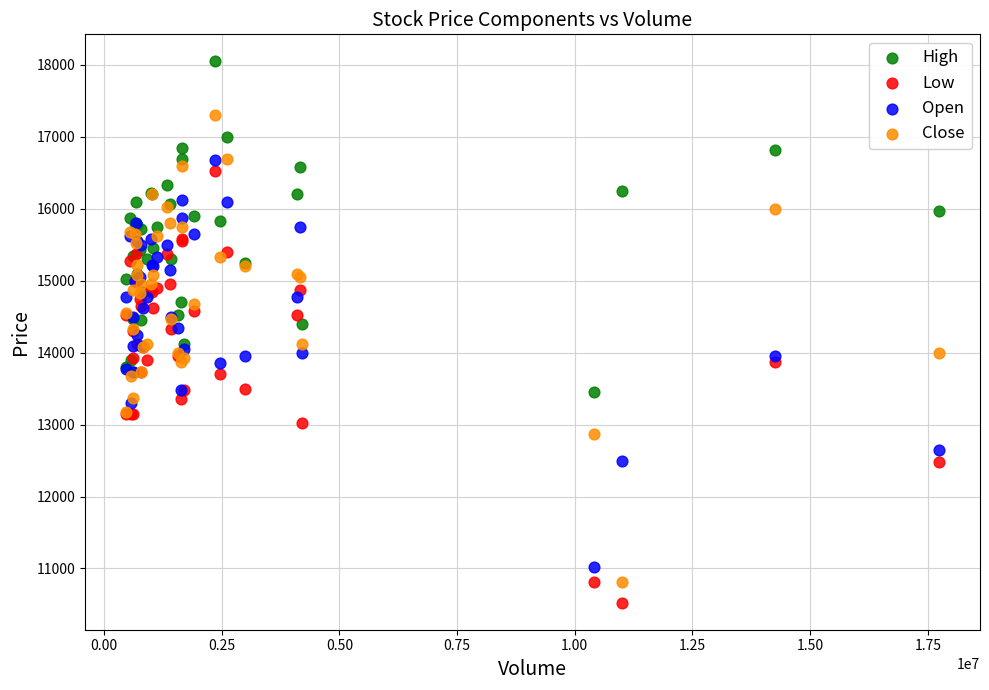

Which series reaches the maximum Y coordinate?

High